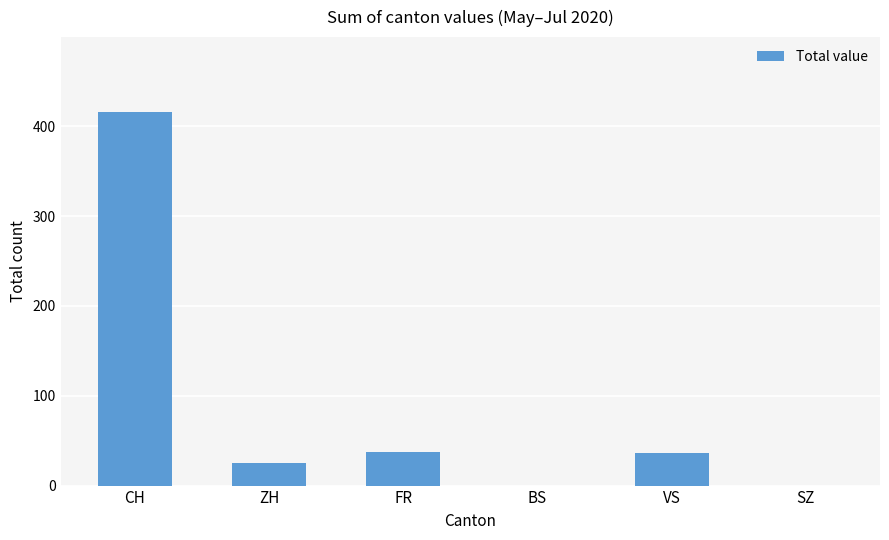

What is the change in value from ZH to BS?

-25